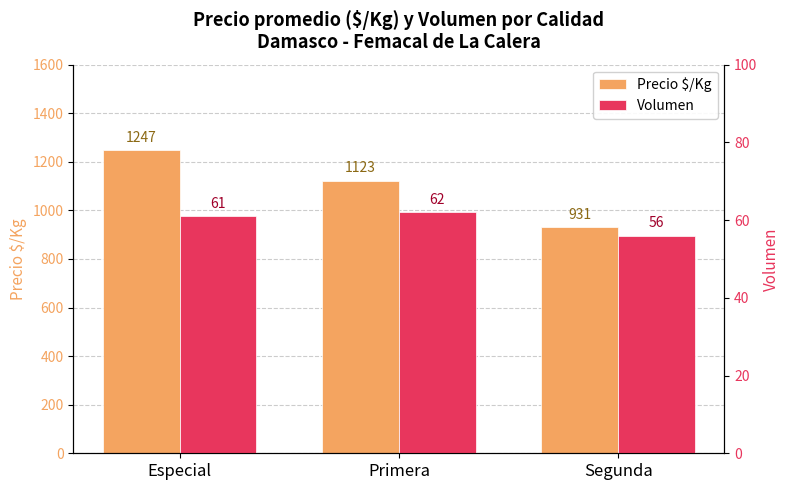

What position from the right is Primera?

2